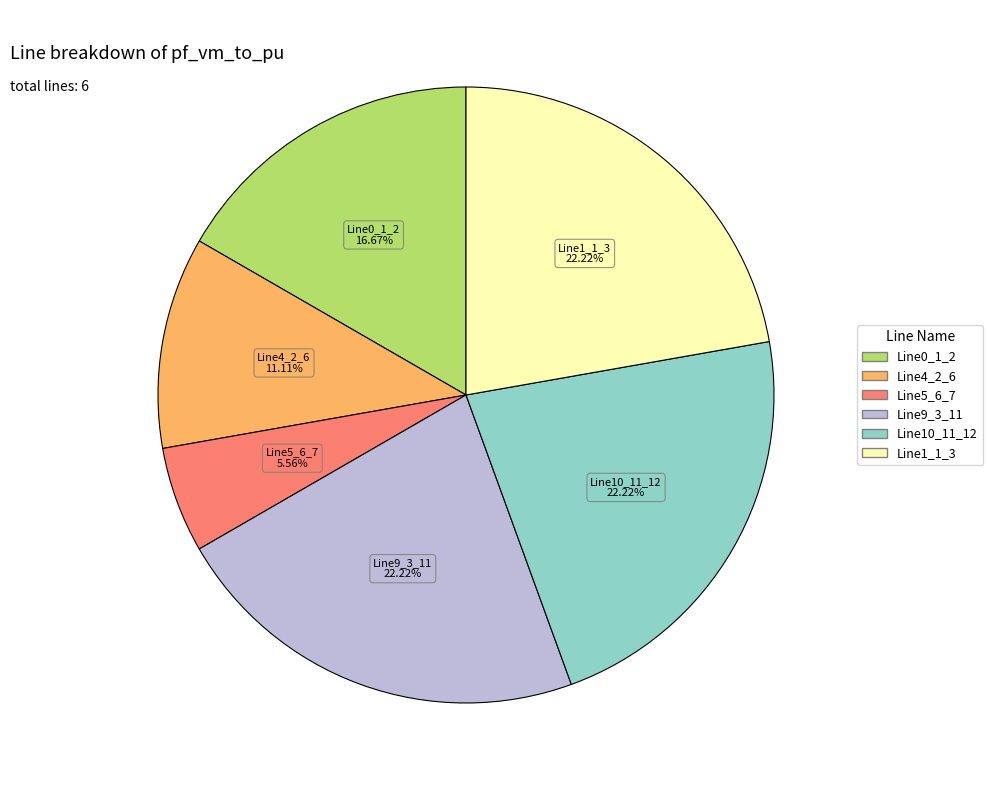

Does any single category account for the majority?

No